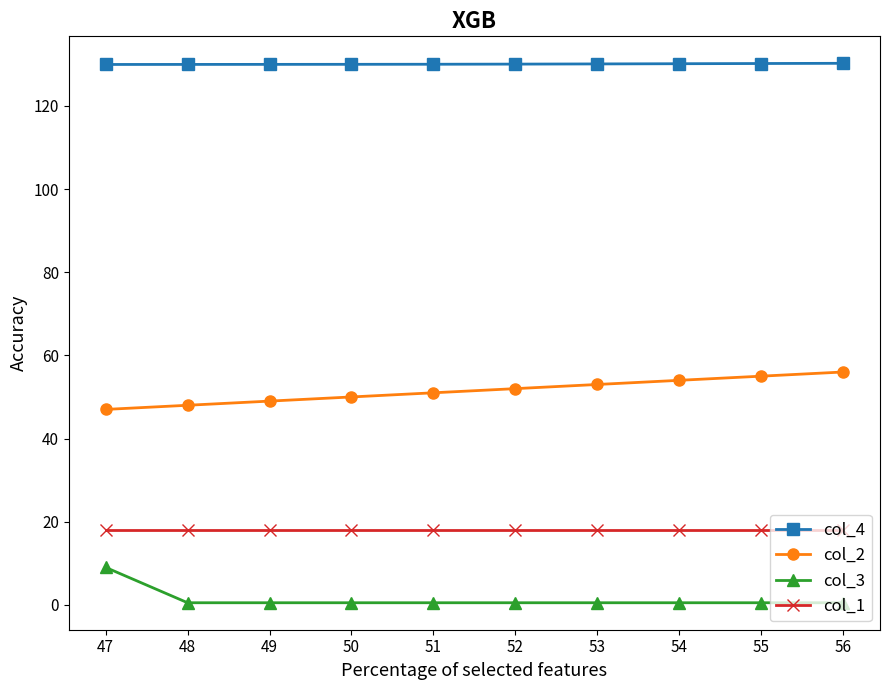

The value of col_2 at 54 is 54.0. True or false?

True